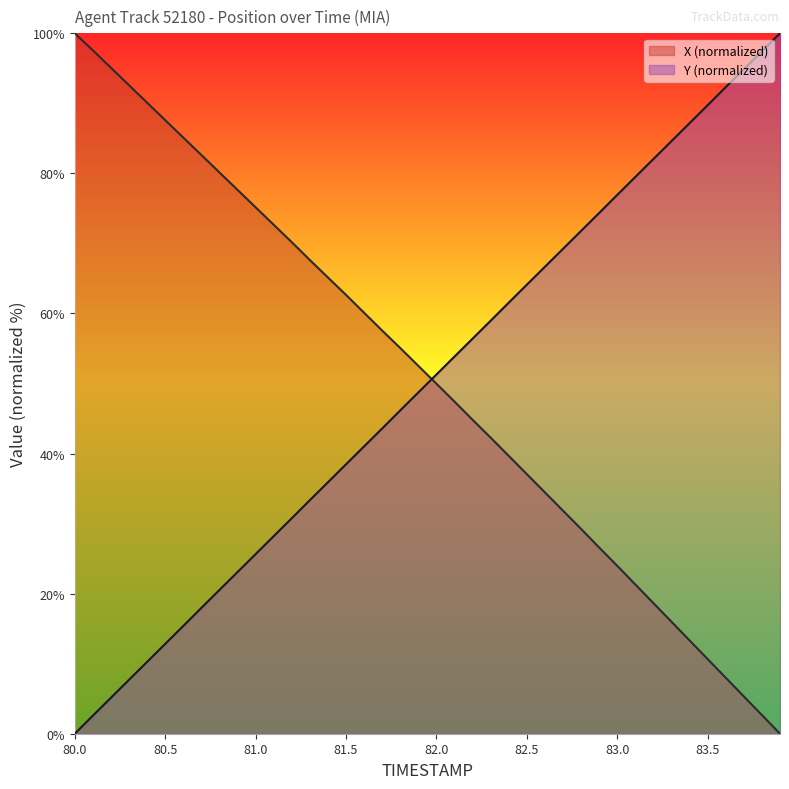

How many values in Y are above zero?

39